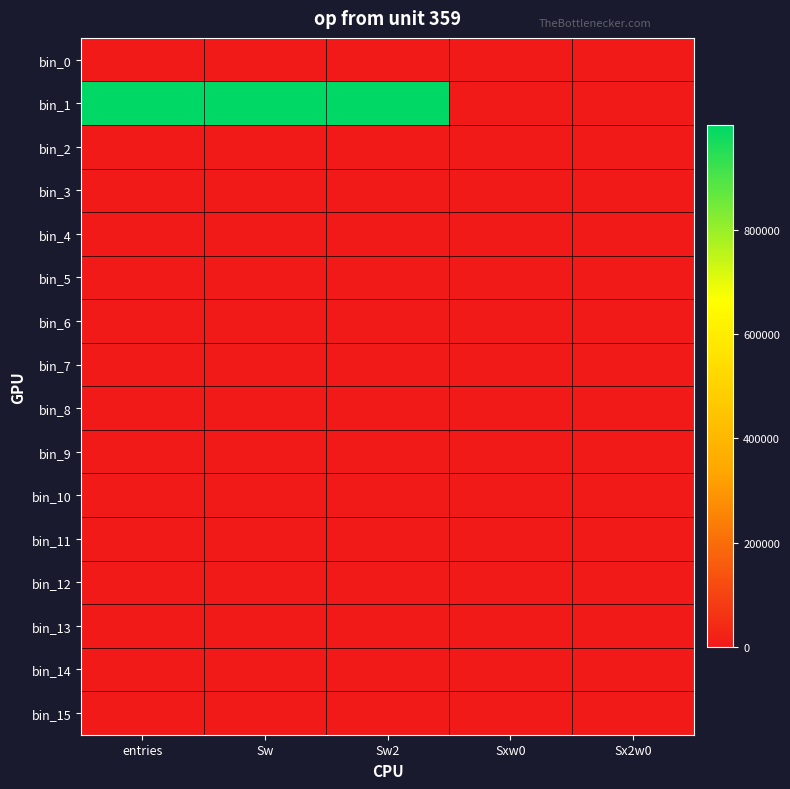

Reading left to right, transcribe all the data shown in this chart.

bin_0: entries=0	Sw=0	Sw2=0	Sxw0=0	Sx2w0=0
bin_1: entries=999898	Sw=999898	Sw2=999898	Sxw0=0	Sx2w0=0
bin_2: entries=101	Sw=101	Sw2=101	Sxw0=370	Sx2w0=2460
bin_3: entries=1	Sw=1	Sw2=1	Sxw0=24	Sx2w0=576
bin_4: entries=0	Sw=0	Sw2=0	Sxw0=0	Sx2w0=0
bin_5: entries=0	Sw=0	Sw2=0	Sxw0=0	Sx2w0=0
bin_6: entries=0	Sw=0	Sw2=0	Sxw0=0	Sx2w0=0
bin_7: entries=0	Sw=0	Sw2=0	Sxw0=0	Sx2w0=0
bin_8: entries=0	Sw=0	Sw2=0	Sxw0=0	Sx2w0=0
bin_9: entries=0	Sw=0	Sw2=0	Sxw0=0	Sx2w0=0
bin_10: entries=0	Sw=0	Sw2=0	Sxw0=0	Sx2w0=0
bin_11: entries=0	Sw=0	Sw2=0	Sxw0=0	Sx2w0=0
bin_12: entries=0	Sw=0	Sw2=0	Sxw0=0	Sx2w0=0
bin_13: entries=0	Sw=0	Sw2=0	Sxw0=0	Sx2w0=0
bin_14: entries=0	Sw=0	Sw2=0	Sxw0=0	Sx2w0=0
bin_15: entries=0	Sw=0	Sw2=0	Sxw0=0	Sx2w0=0